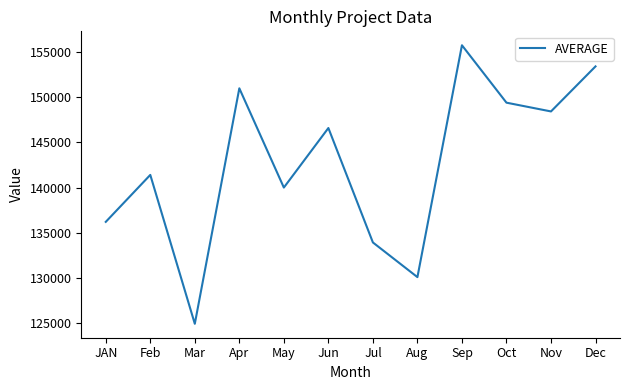

Which category has the lowest value across all series?

Mar